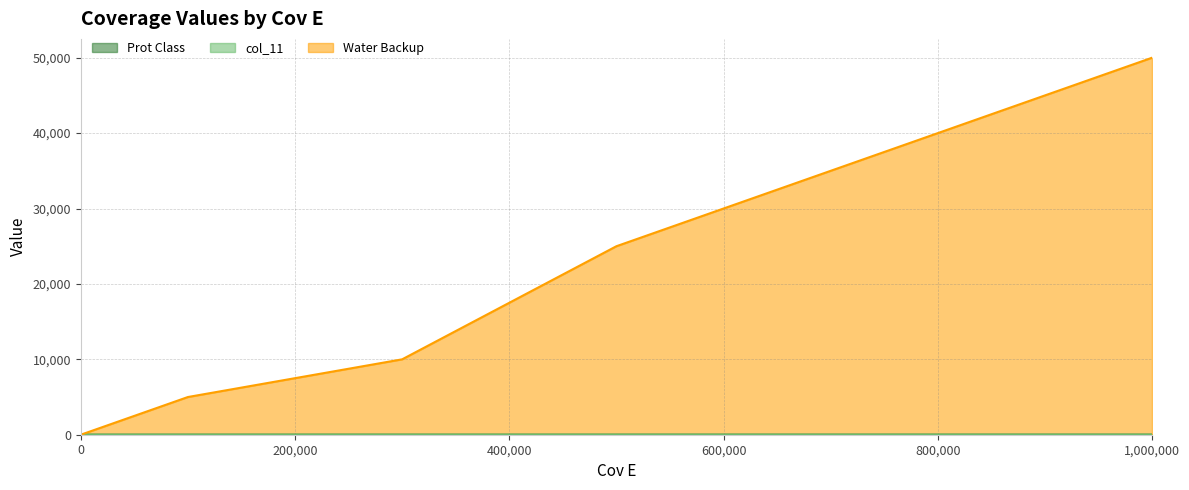

Between 1000000 and 300000, which is larger?

1000000